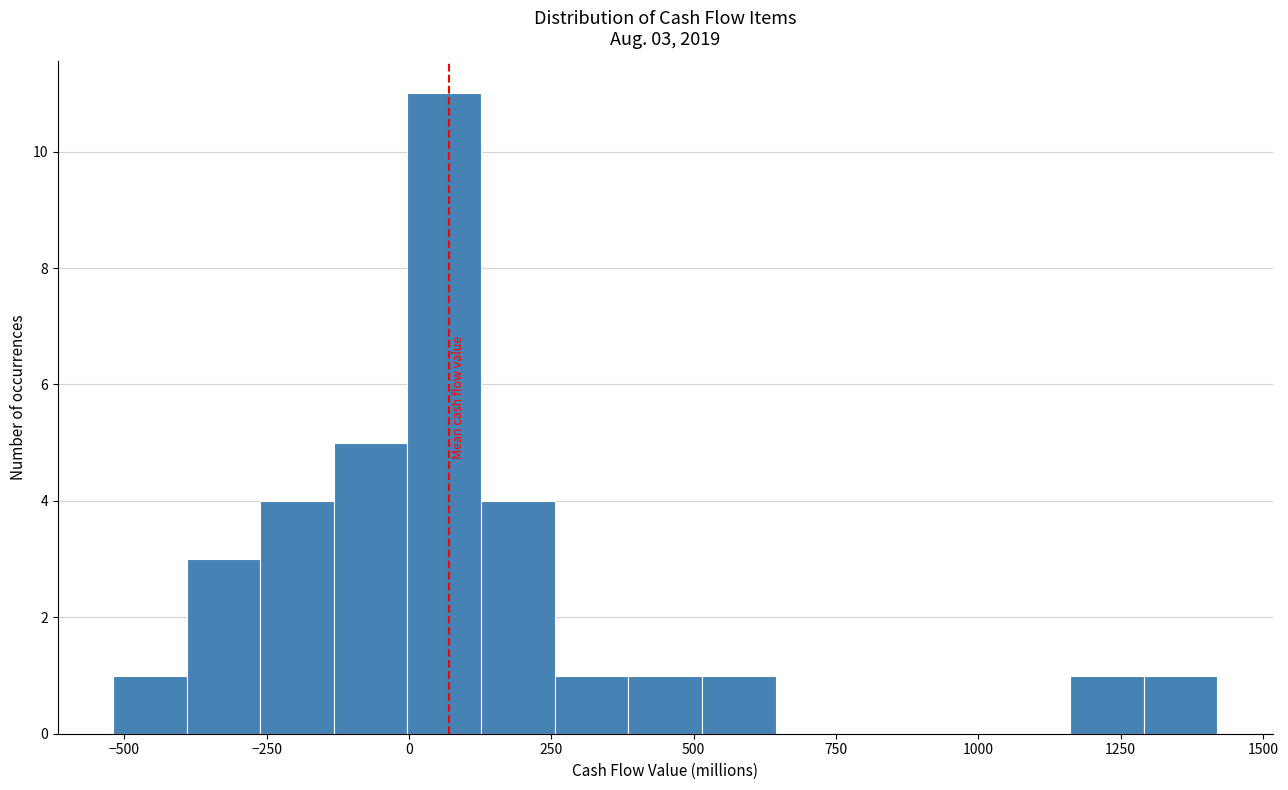

Around what value on the x-axis is the tallest bar? Give the approximate position of its centre, as read against the axis.

50